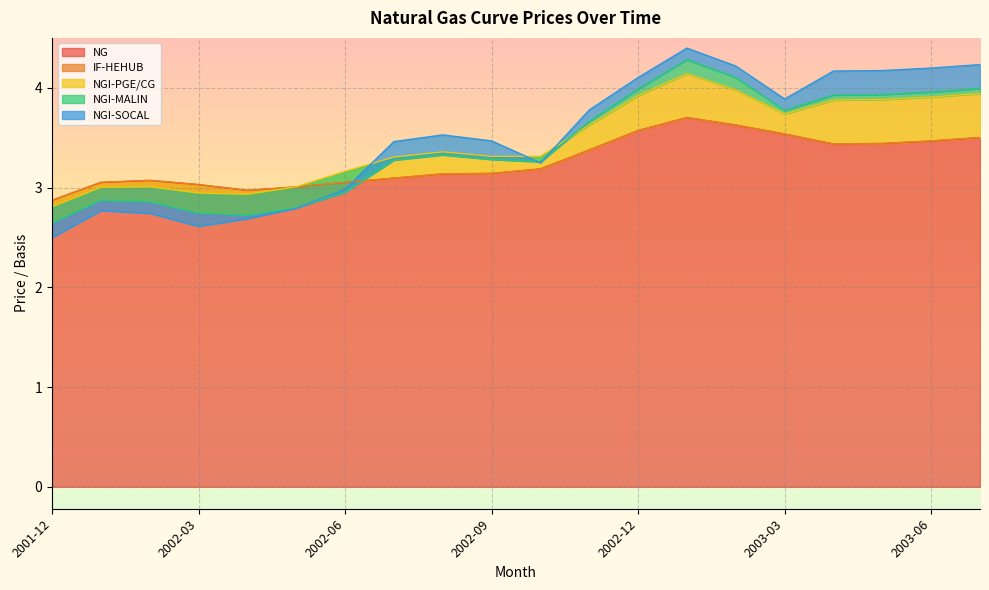

In NGI-PGE/CG, how many points are lower than both neighbors (excluding endpoints)?

3